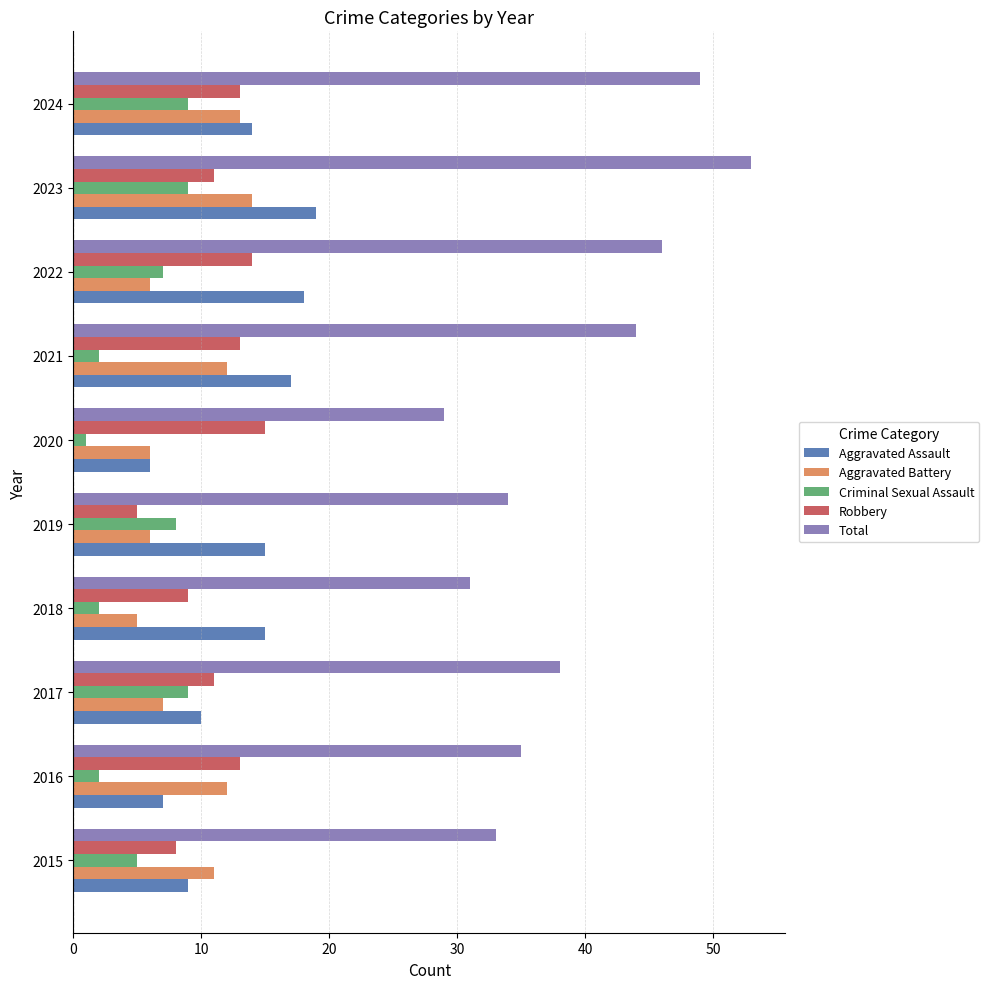

The value of Aggravated Battery at 2018 is 3. True or false?

False